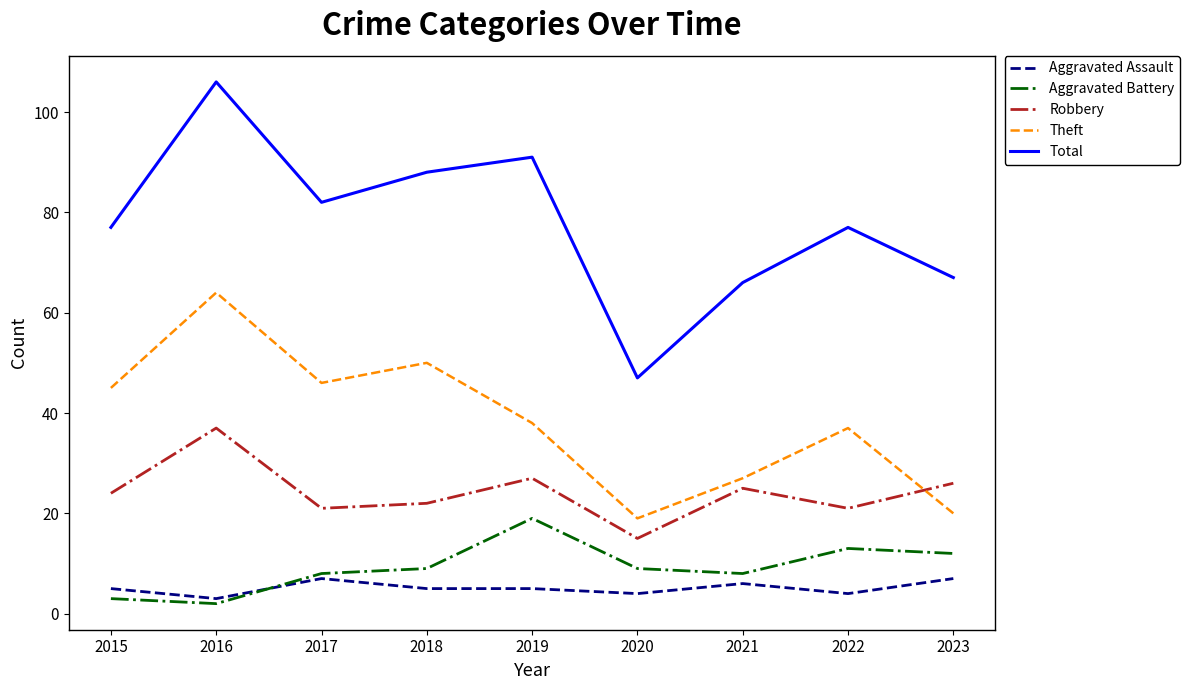

Reading left to right, what are all the values shown in this chart?

Aggravated Assault: 5	3	7	5	5	4	6	4	7
Aggravated Battery: 3	2	8	9	19	9	8	13	12
Robbery: 24	37	21	22	27	15	25	21	26
Theft: 45	64	46	50	38	19	27	37	20
Total: 77	106	82	88	91	47	66	77	67